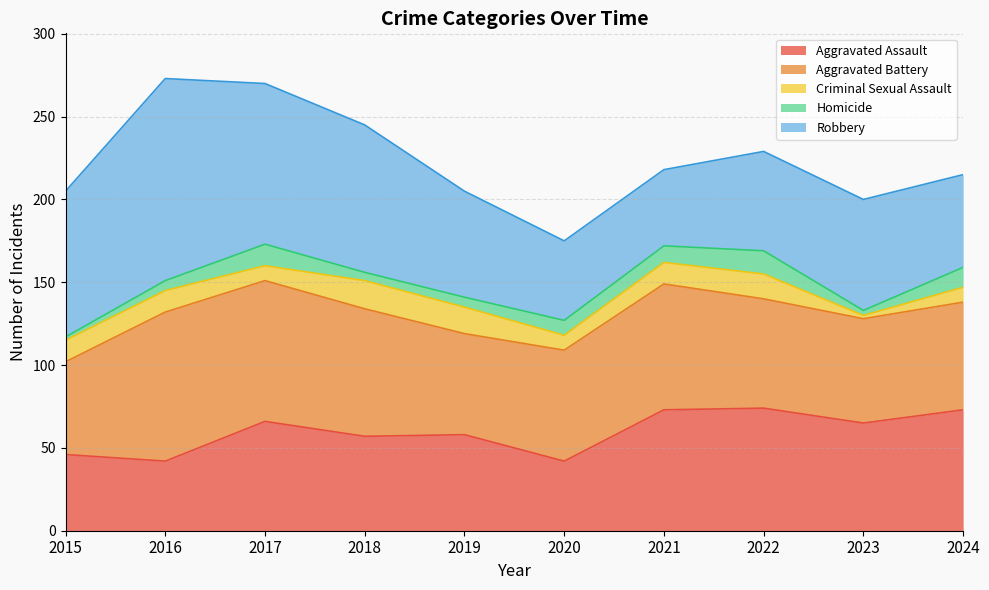

At which label is Criminal Sexual Assault closest to 9?

2017